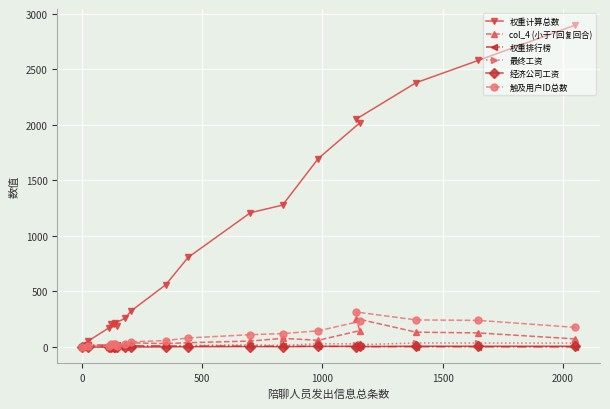

True or false: 触及用户ID总数 and 经济公司工资 intersect in this chart.

False